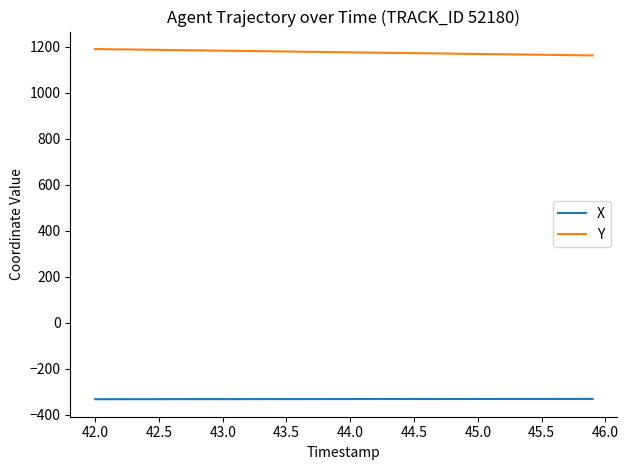

Rank the series by their average value, from highest to lowest.

Y, X